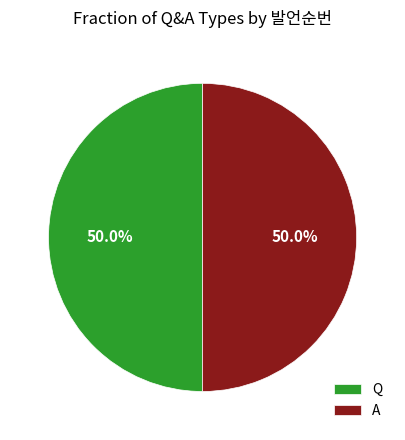

Is the sum of Q and A greater than half?

Yes